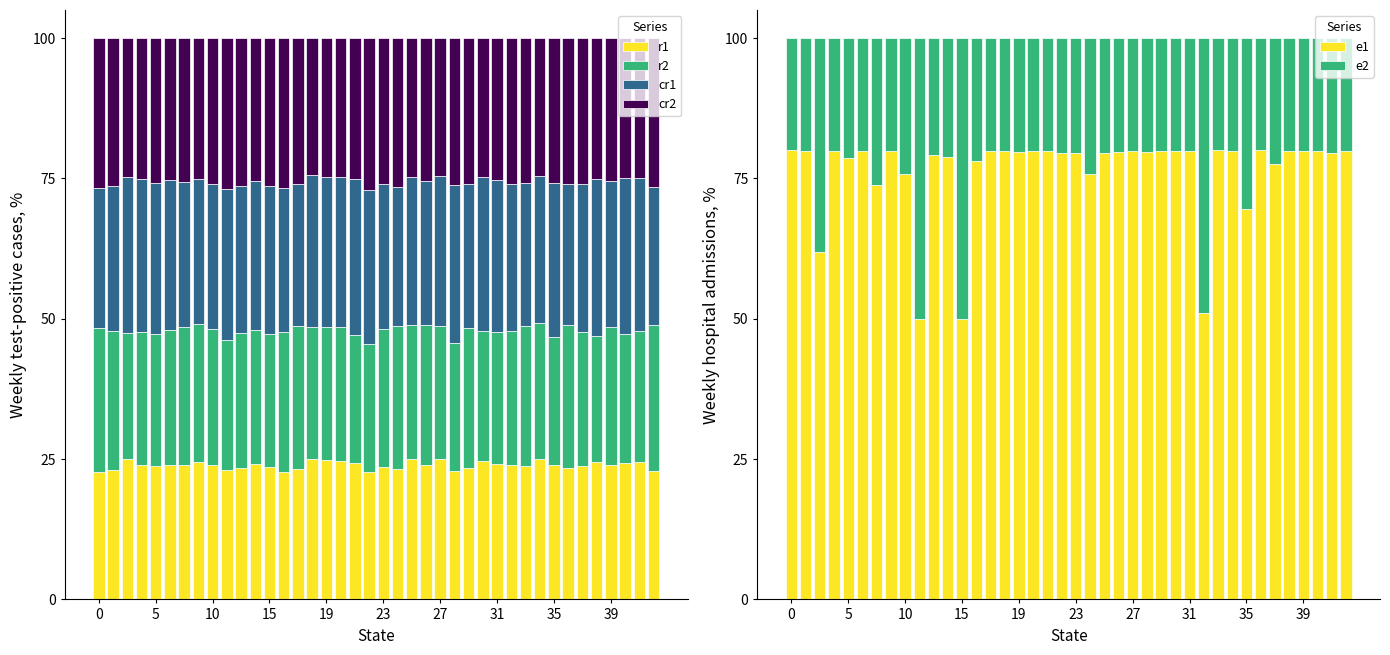

How many data points does each series have?

40